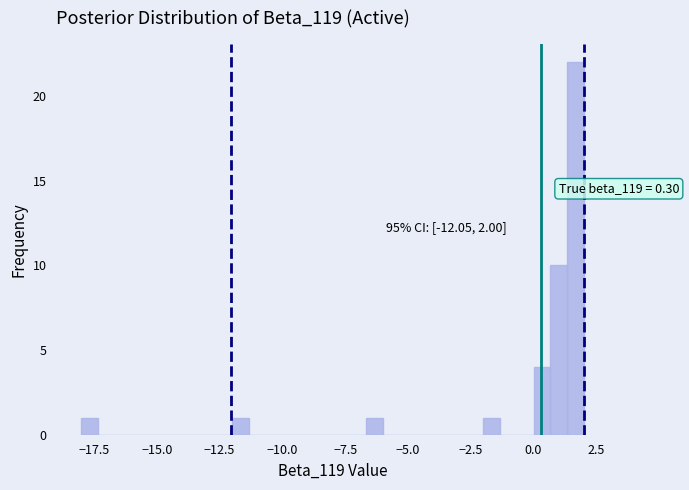

Around what value on the x-axis is the tallest bar? Give the approximate position of its centre, as read against the axis.

1.5